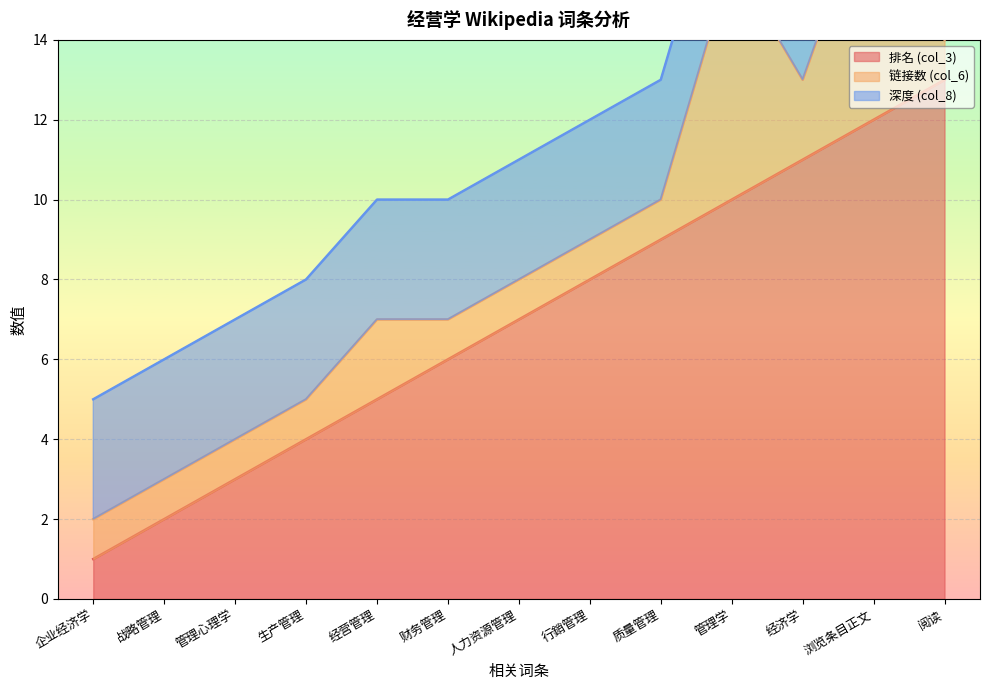

Where do 链接数 (col_6) and 深度 (col_8) first cross each other?

质量管理 and 管理学